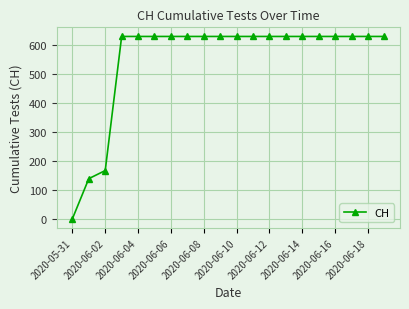

Reading left to right, what are all the values shown in this chart?

0	139	167	631	631	631	631	631	631	631	631	631	631	631	631	631	631	631	631	631